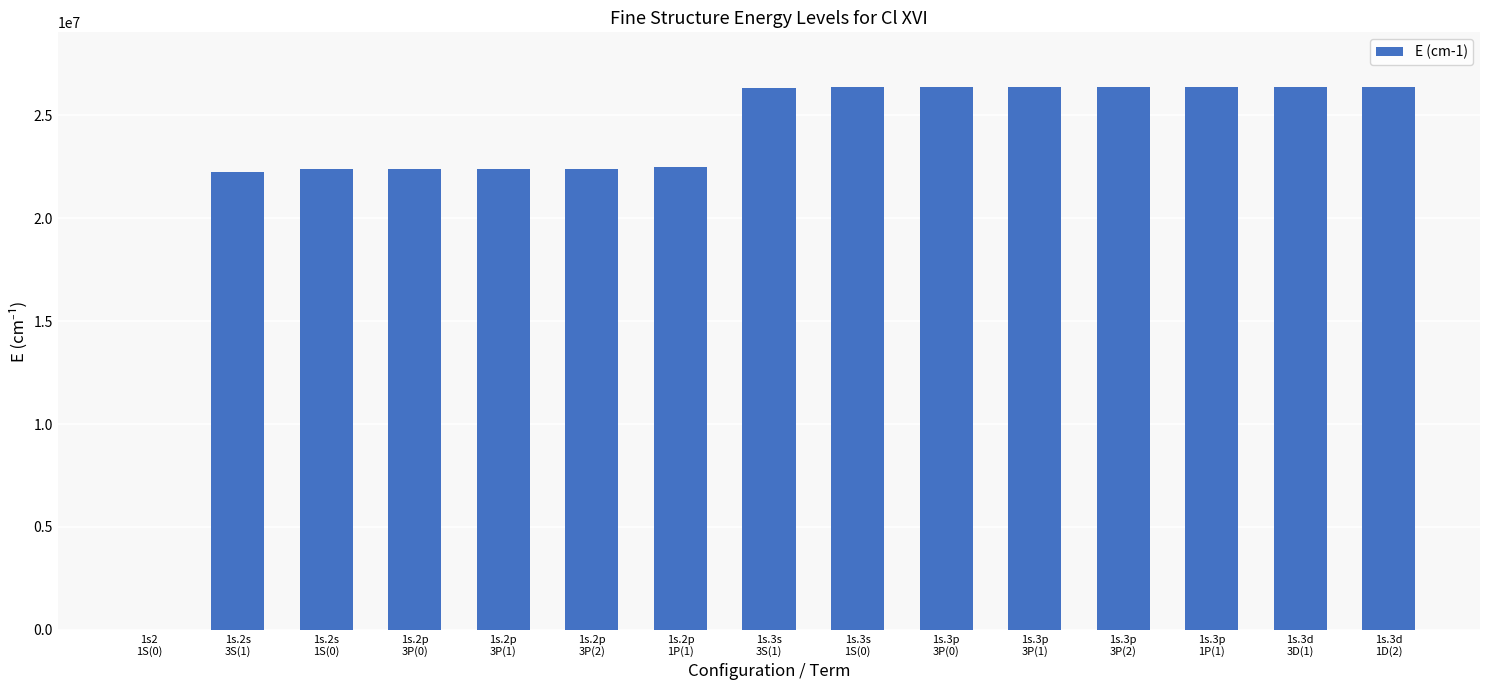

What is the sum of all values?

345176040